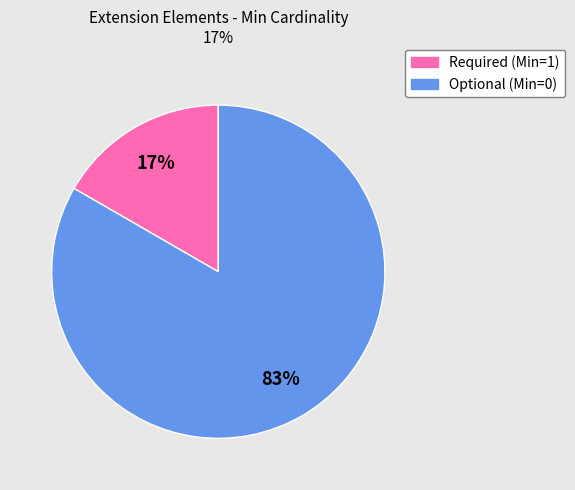

Is there any slice that represents more than half of the pie?

Yes